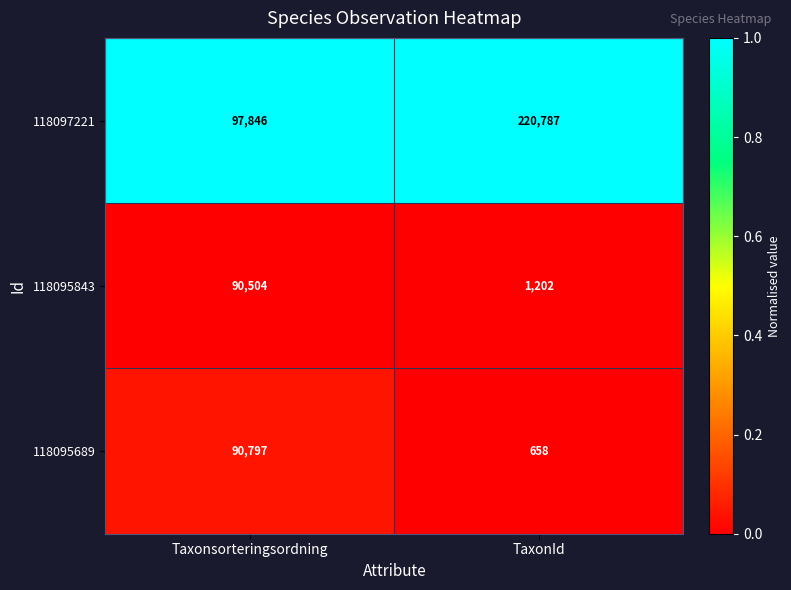

Is it true that 118095843 equals 61307 at Taxonsorteringsordning?

False